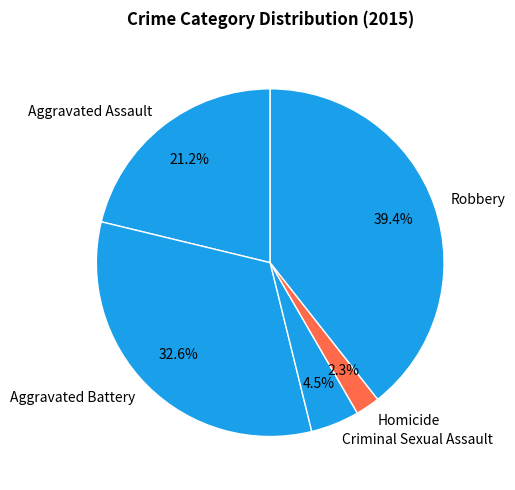

Does any single category account for the majority?

No